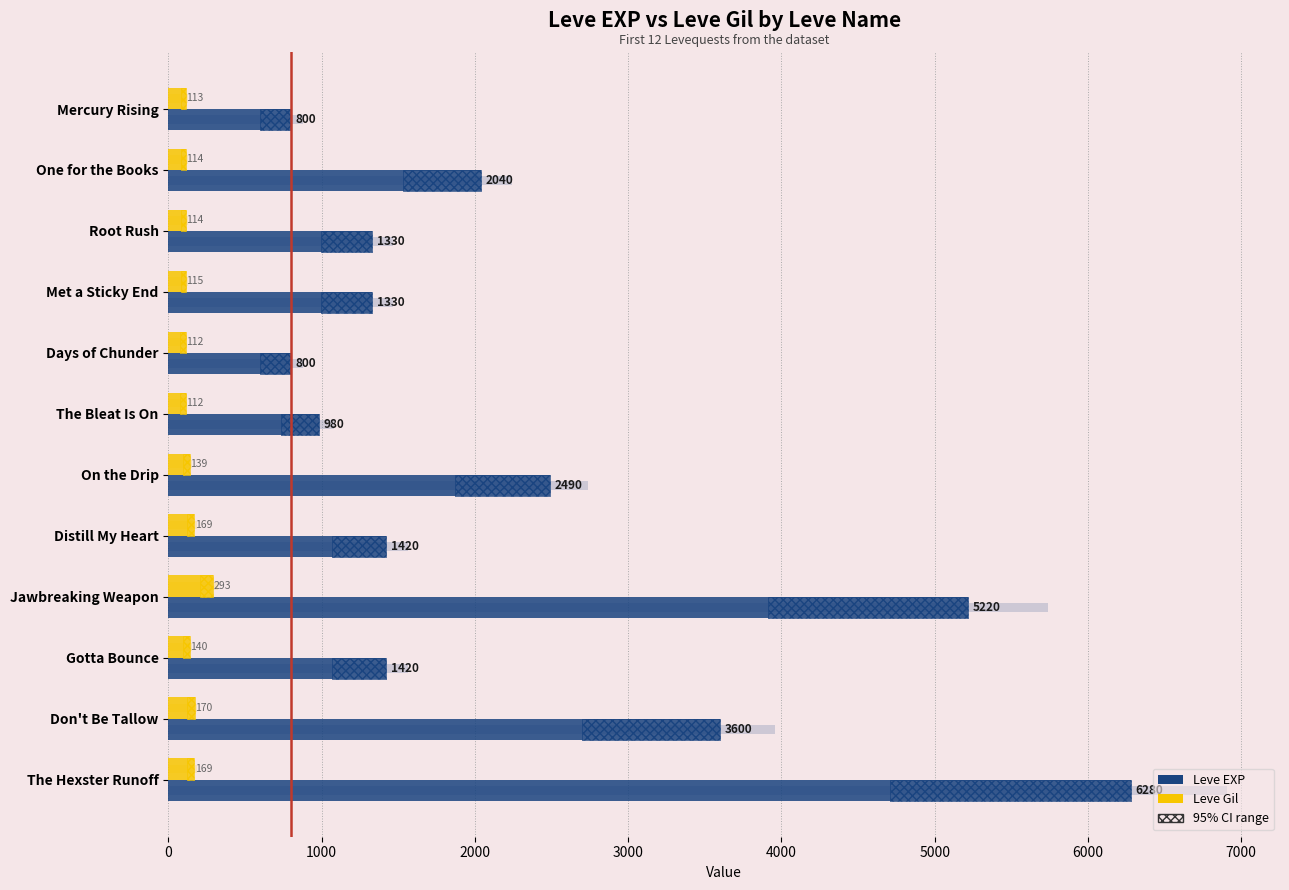

How many data points does each series have?

12